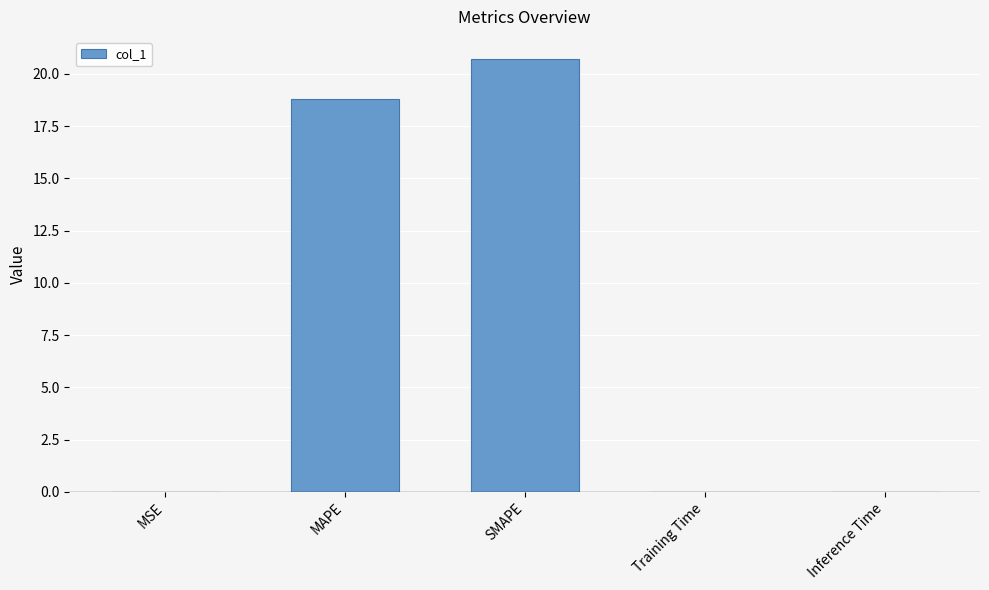

At which category does the chart reach its peak across all series?

SMAPE